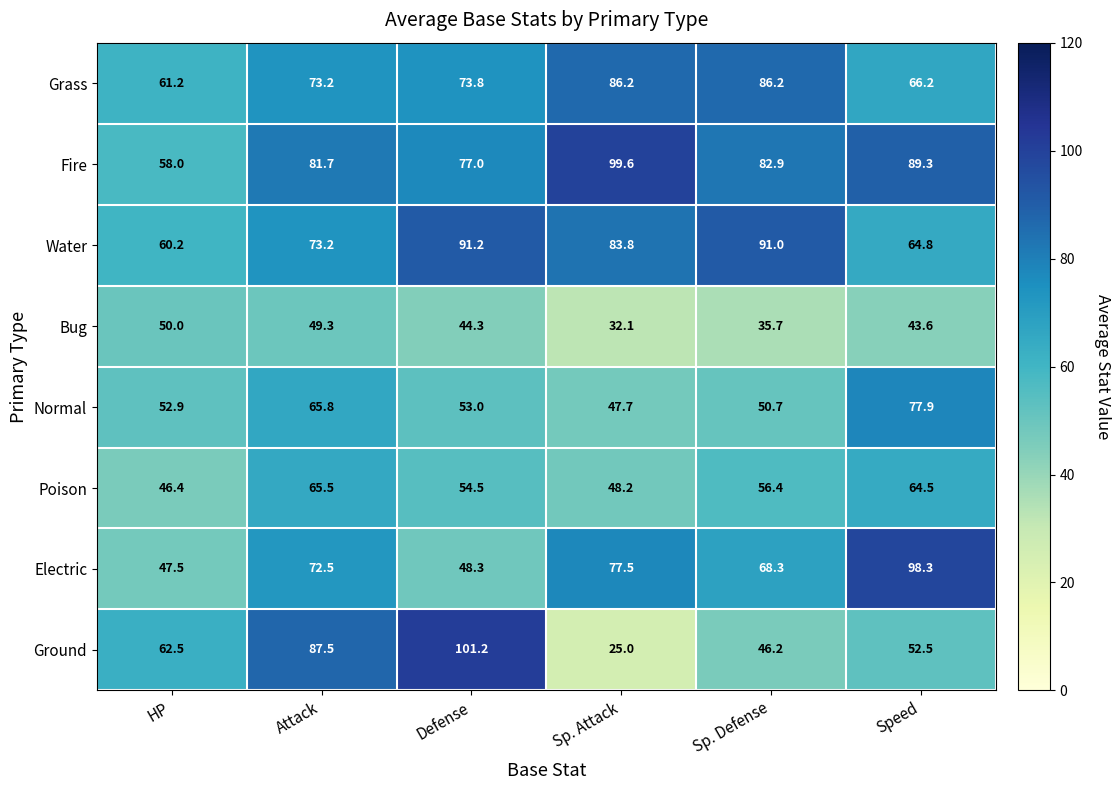

Between Attack and Defense, which series saw the biggest shift?

Electric